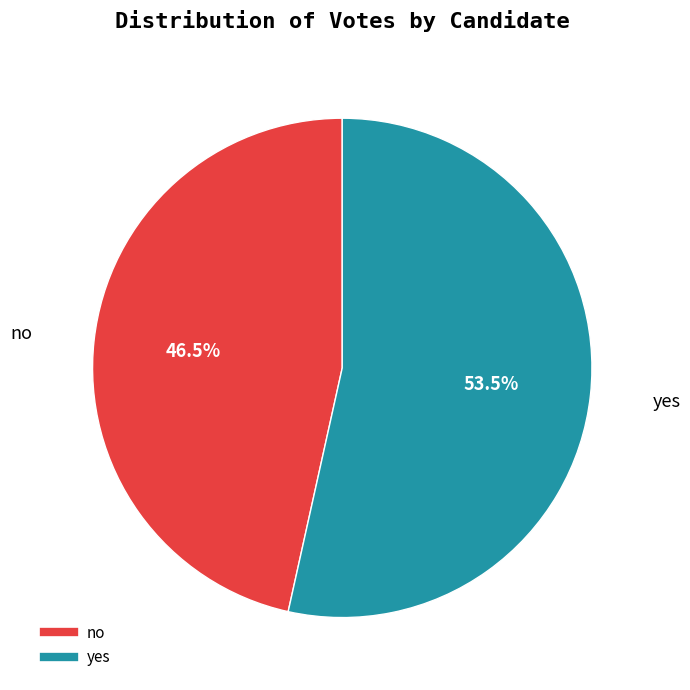

What percentage do no and yes together represent?

100.0%